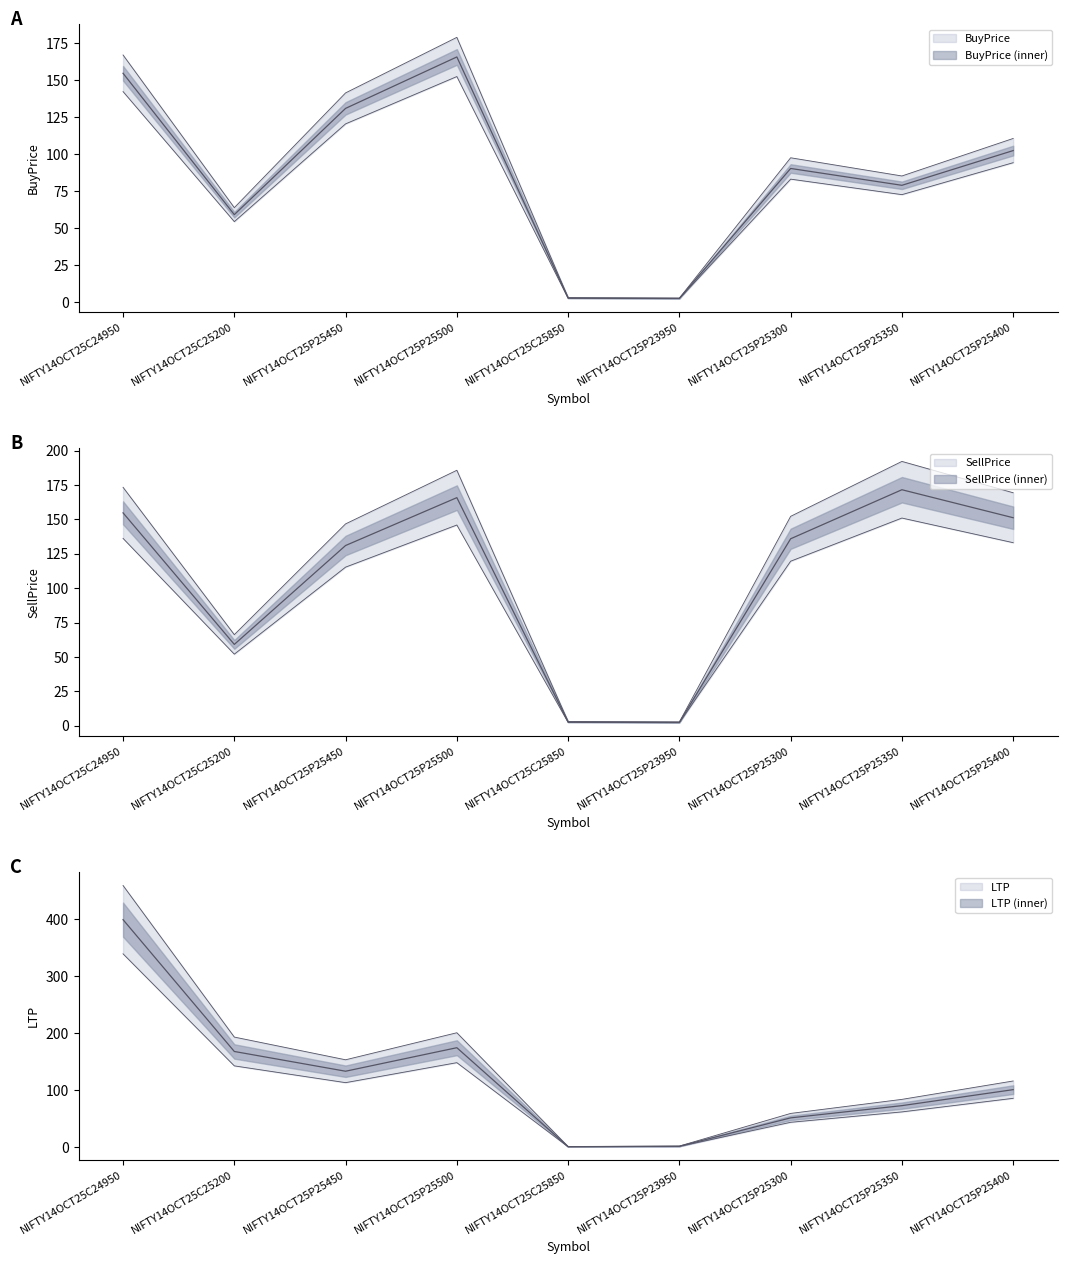

Reading right to left, transcribe all the data shown in this chart.

BuyPrice: 102.5	79.0	90.3	2.5	2.7	165.8	131.0	59.1	154.8
SellPrice: 151.2	171.6	135.9	2.5	2.7	165.8	131.0	59.1	154.8
LTP: 101.4	73.3	51.9	2.1	1.3	175.0	133.8	168.4	399.7